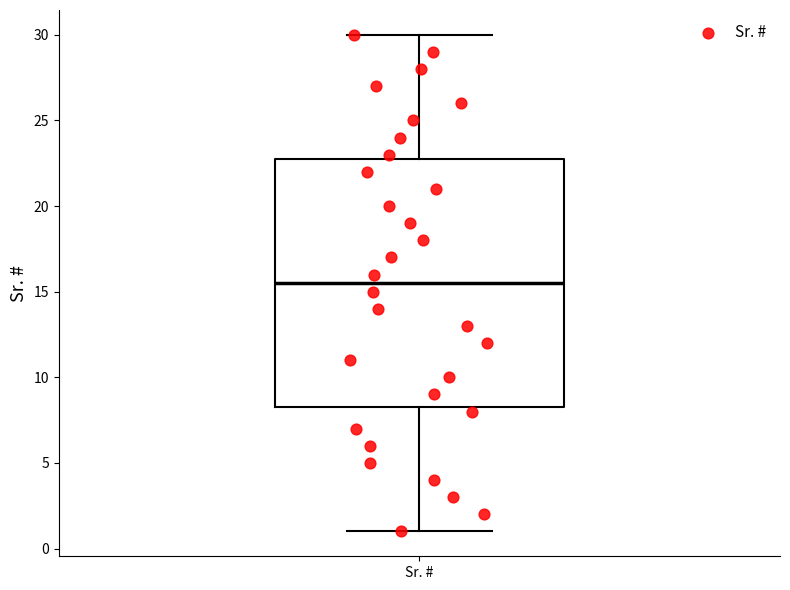

Where does the upper whisker of the box for Sr. # end on the y-axis? The values are not printed on the chart, so give them approximately, as read against the axis.

30.0